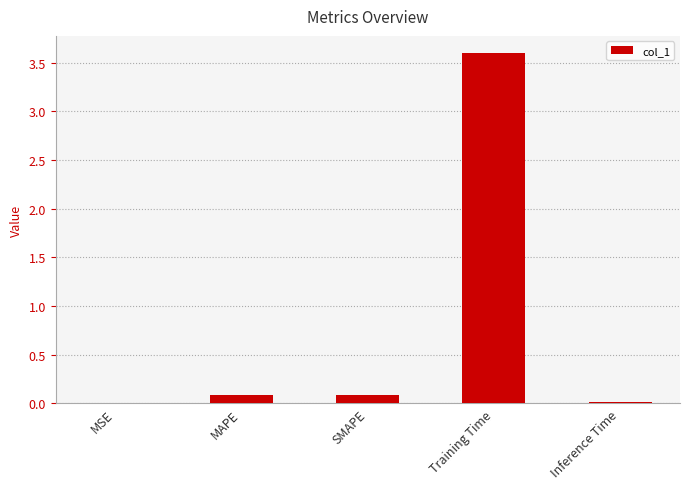

Between SMAPE and MSE, which is larger?

SMAPE